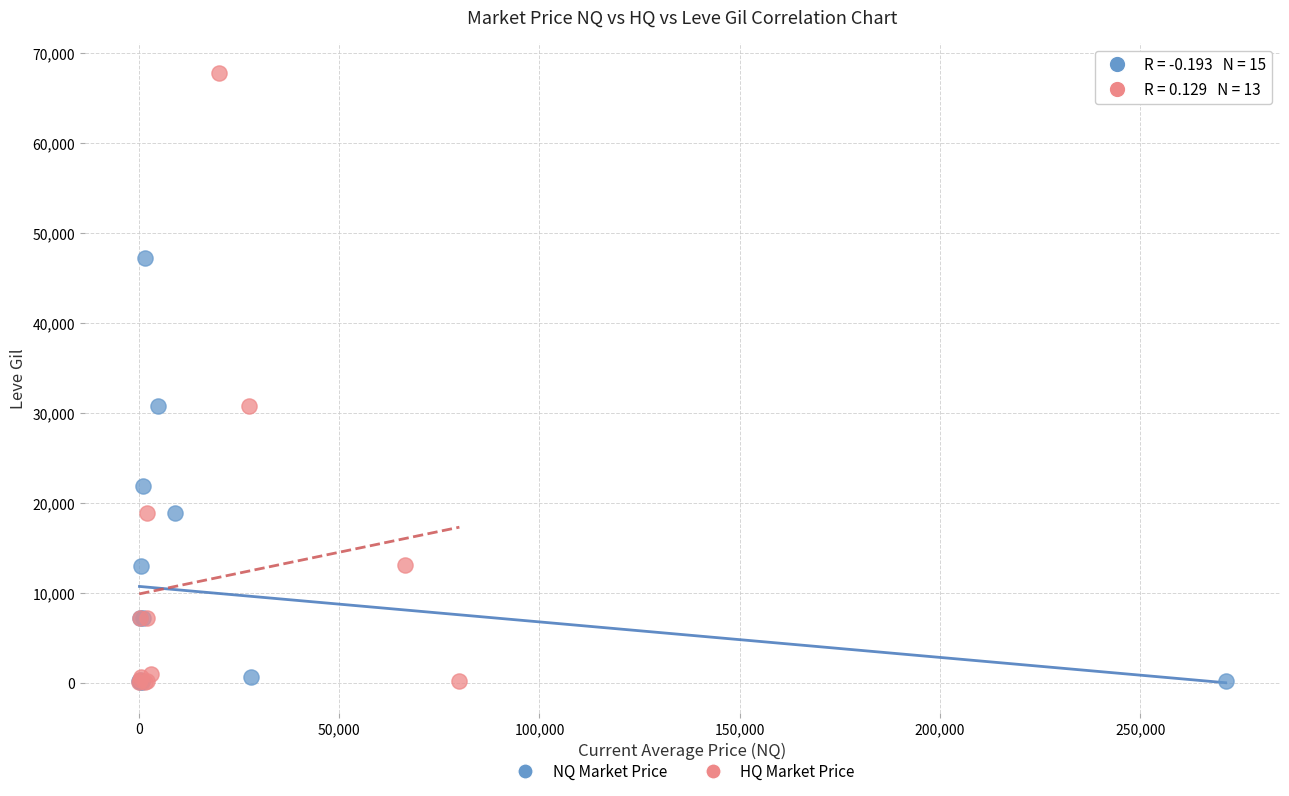

Which series reaches the maximum Y coordinate?

HQ Market Price